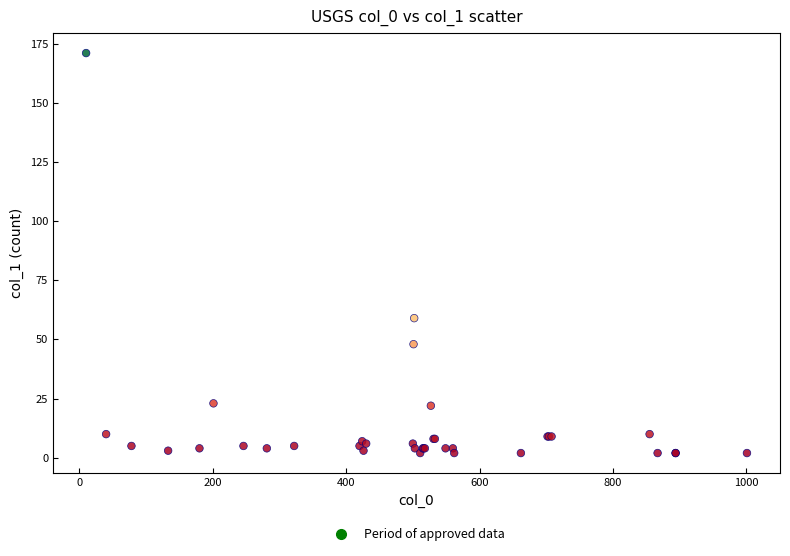

What Y value in the scatter plot is closest to 86?

59